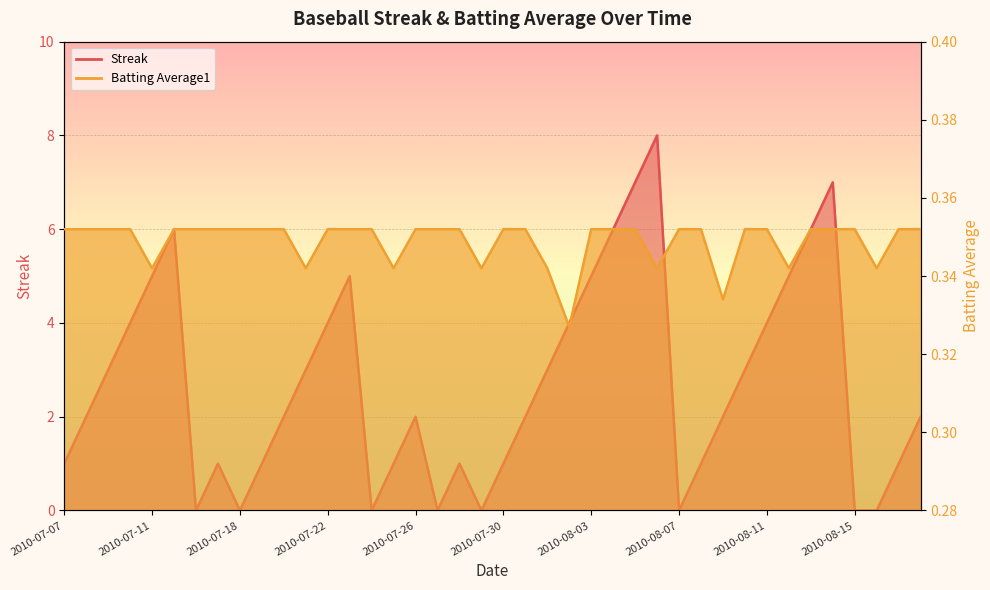

What is the sum of the Streak values at 2010-08-18 and 2010-08-02?

6.0